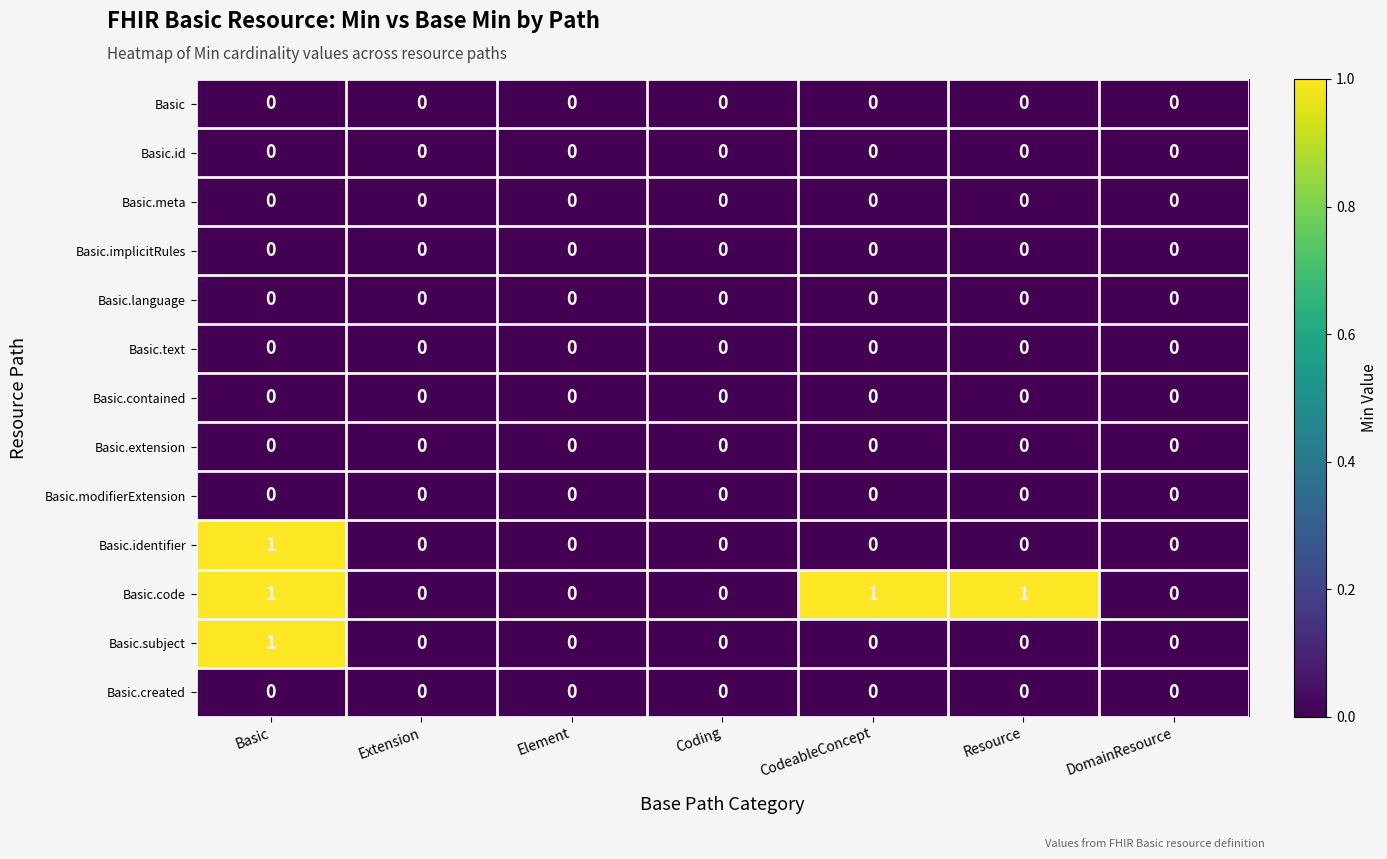

Between Coding and CodeableConcept, which series saw the biggest shift?

Basic.code